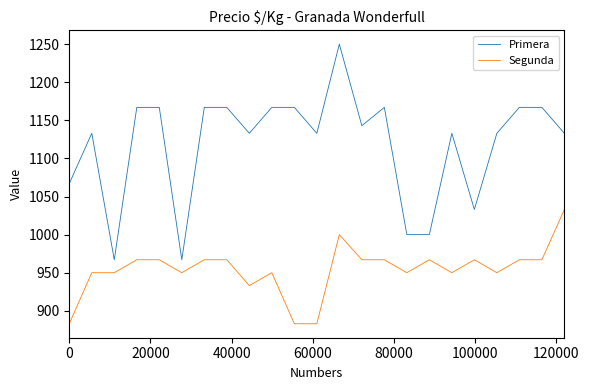

Rank the series by their average value, from highest to lowest.

Primera, Segunda